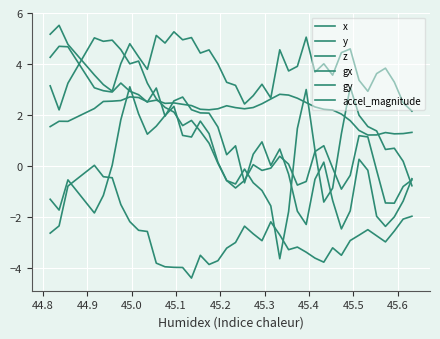

True or false: x and gy intersect in this chart.

False